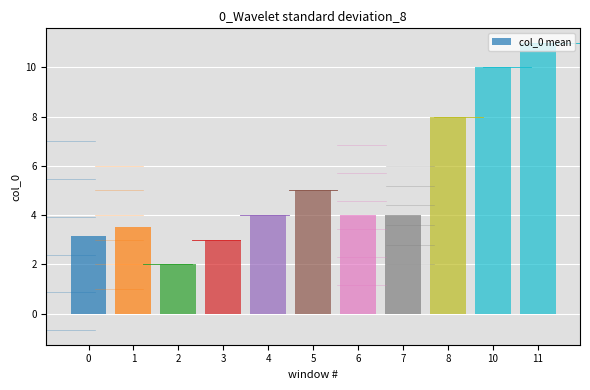

The value at 7 is 4.0. True or false?

True